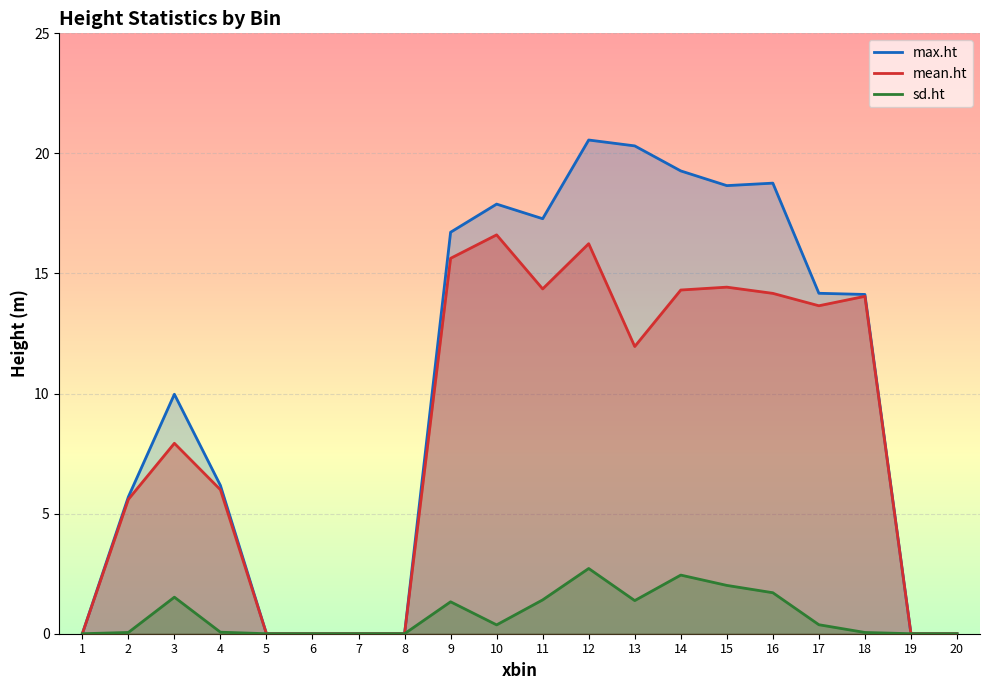

At how many categories does at least one series exceed 9?

11